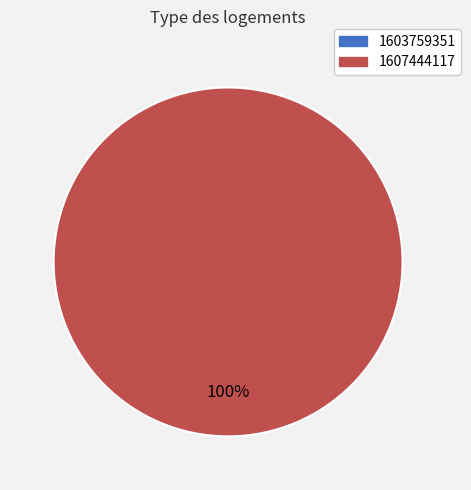

Which category has the smallest portion of the pie?

1603759351